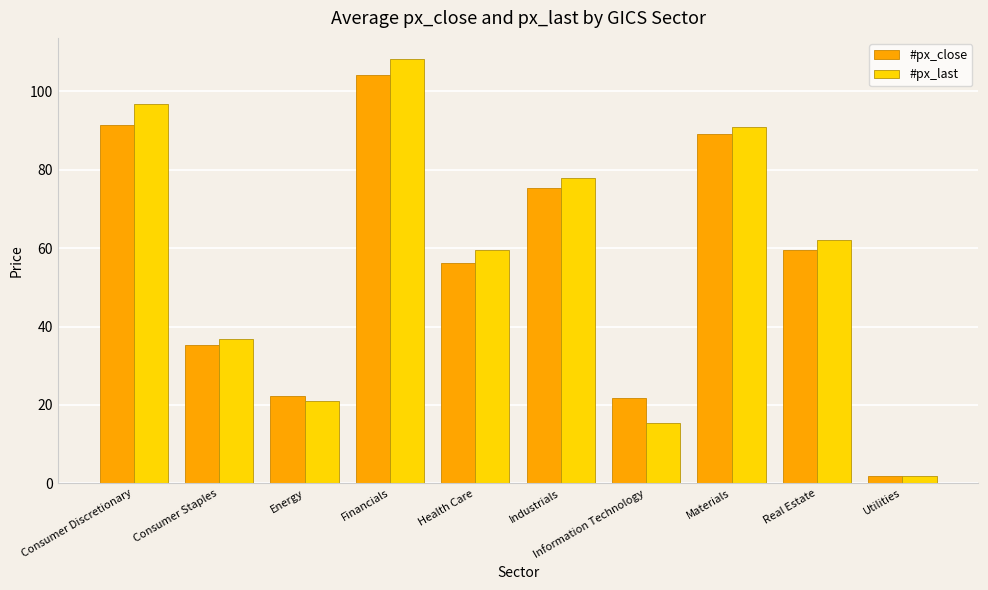

What is the difference between the highest and lowest values at Consumer Discretionary?

5.4